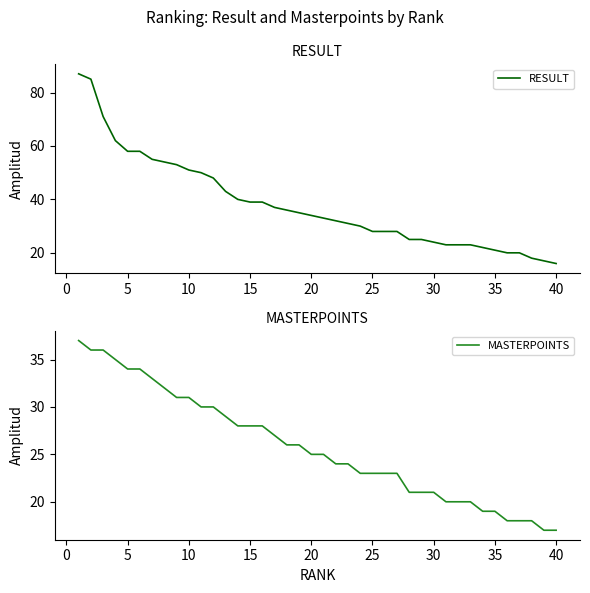

What is the lowest value of the RESULT series?

16